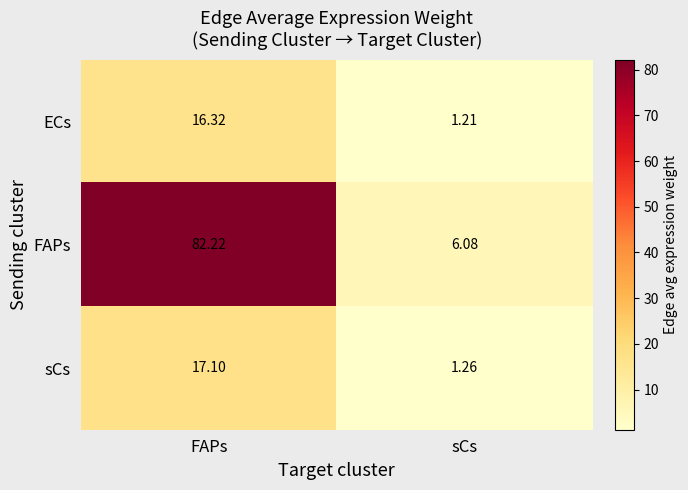

Rank the series at FAPs from highest to lowest value.

FAPs, sCs, ECs